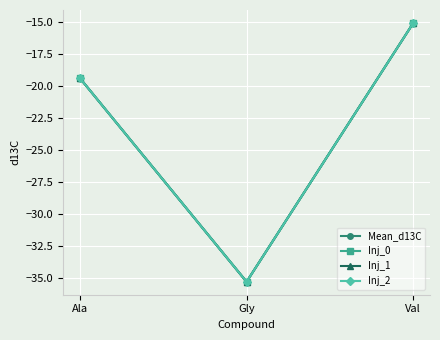

Which has a higher value, Ala or Val?

Val